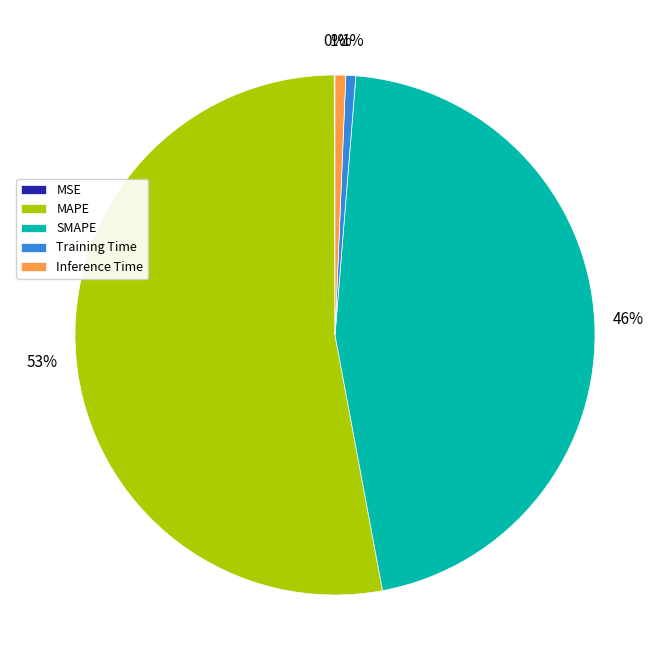

To the nearest percent, what portion does SMAPE represent?

46%